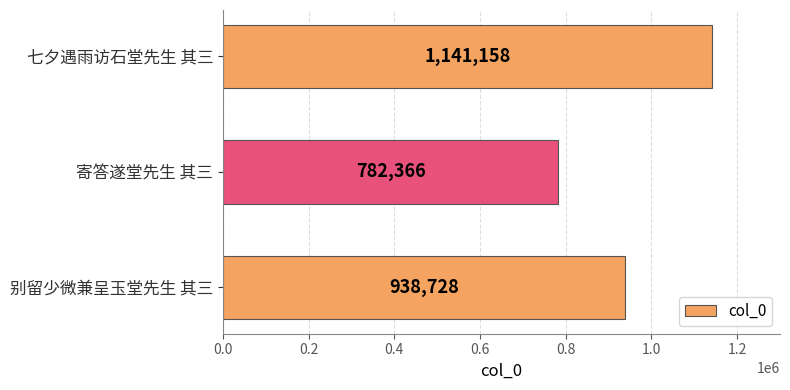

Where is the data nearest to the value 961762?

别留少微兼呈玉堂先生 其三